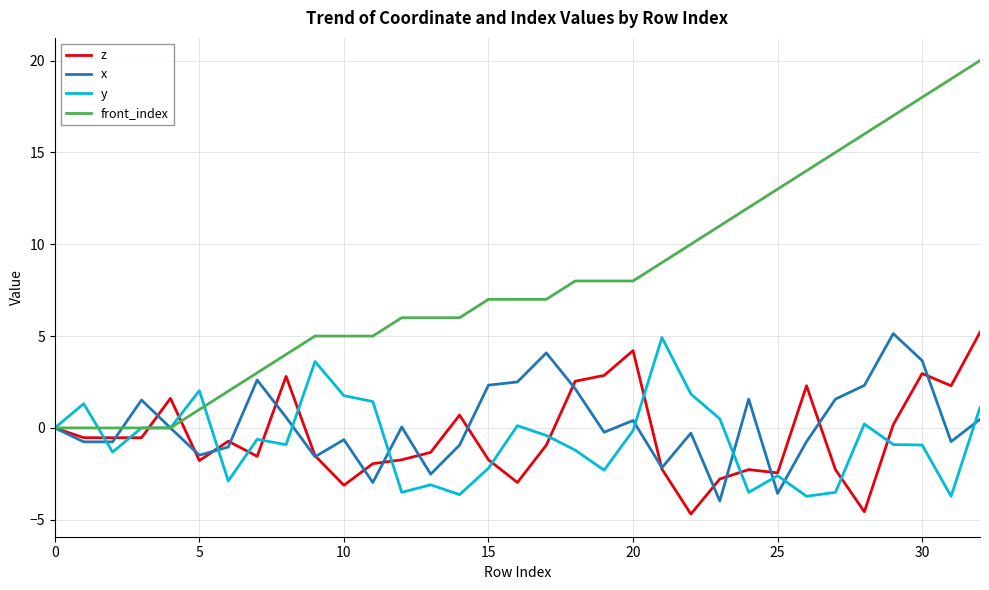

Which series has the largest total across all categories?

front_index